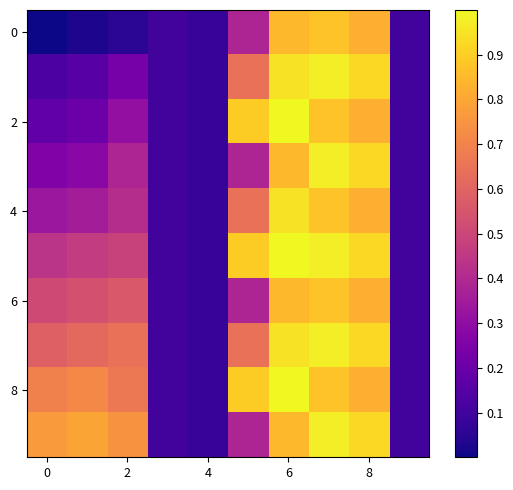

Which label corresponds to the largest value in the chart?

6